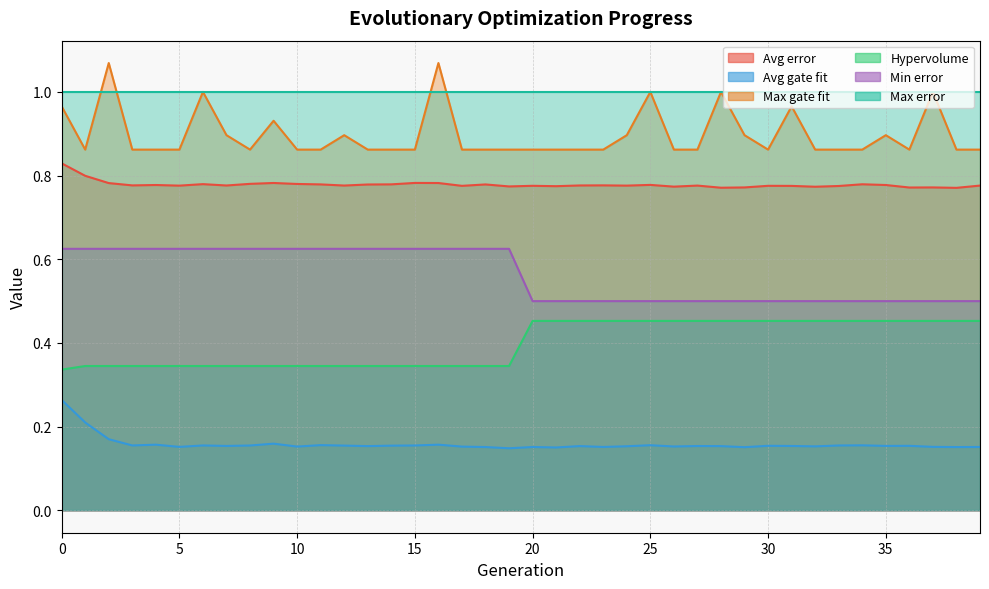

Which series has the largest total across all categories?

Max gate fit